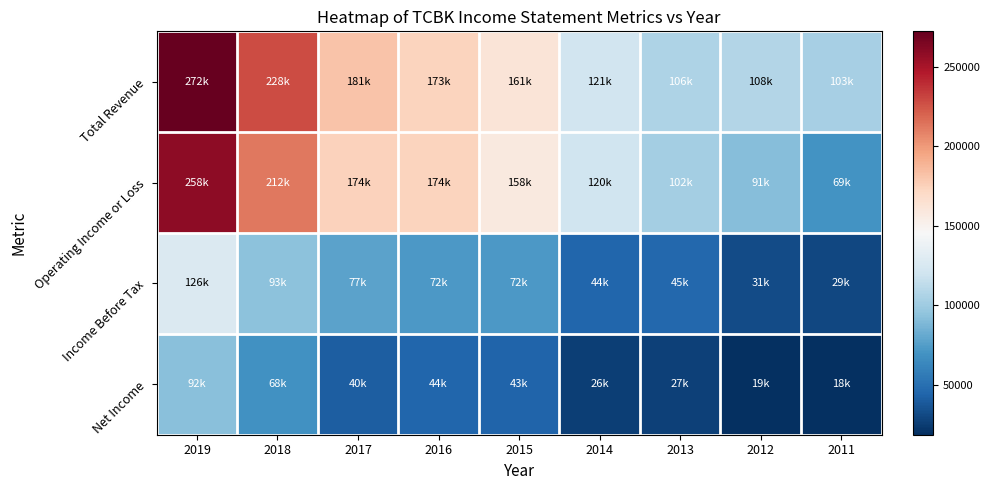

Which series changed the most between 2014 and 2011?

Operating Income or Loss